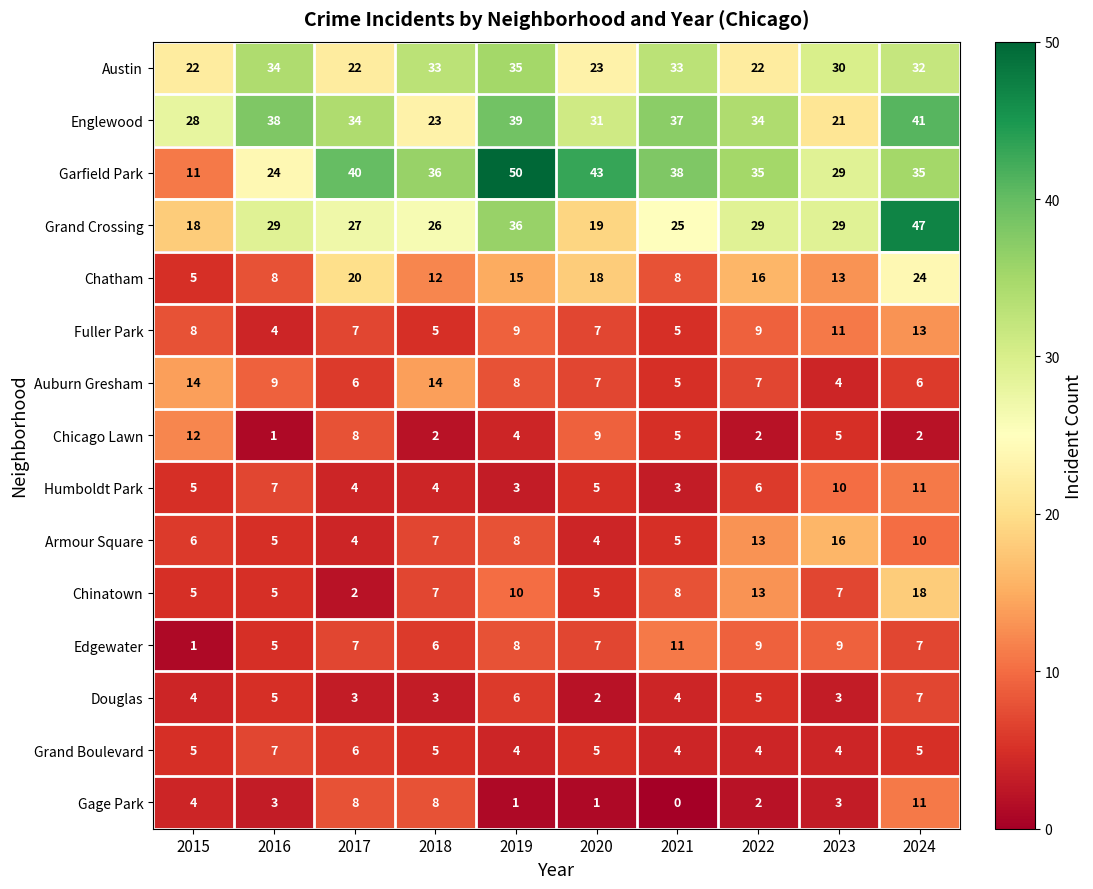

What is the highest value of the Chicago Lawn series?

12